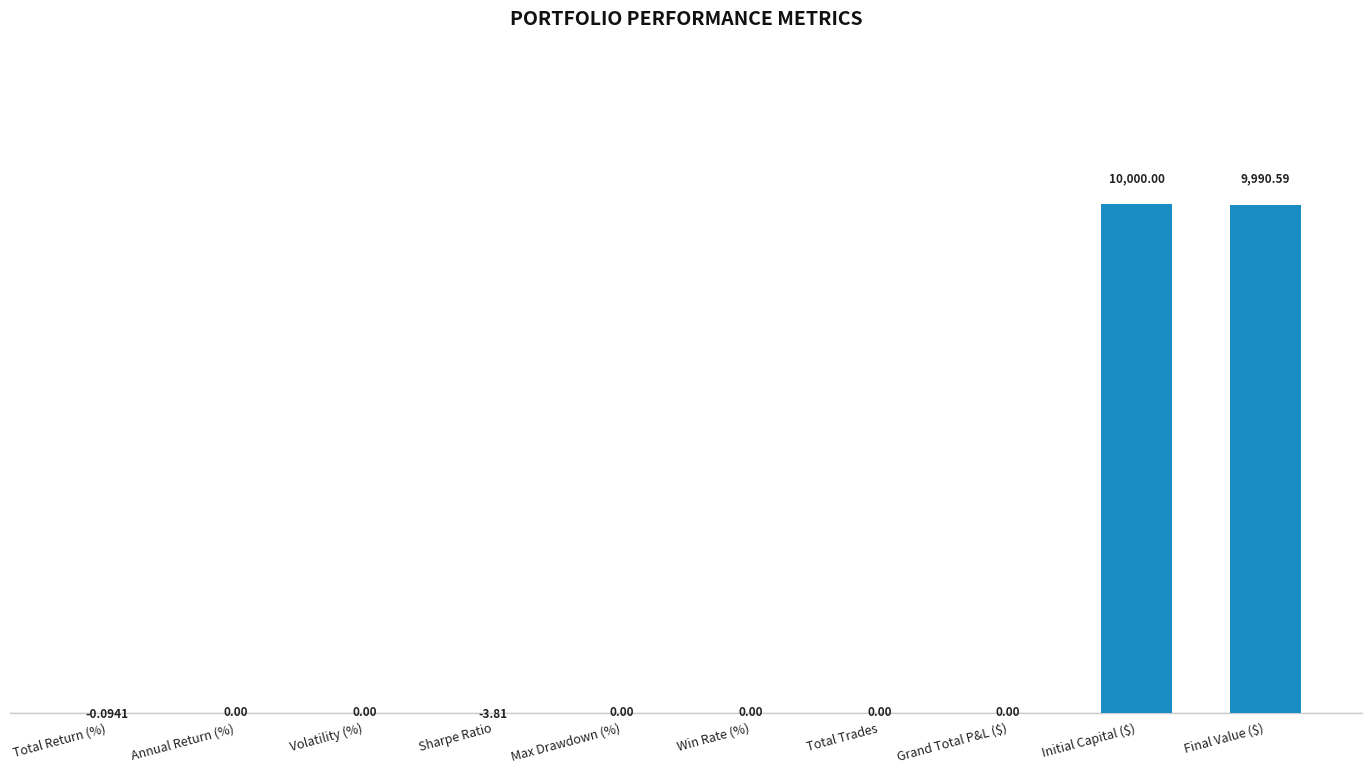

What is the sum of all values?

19986.7